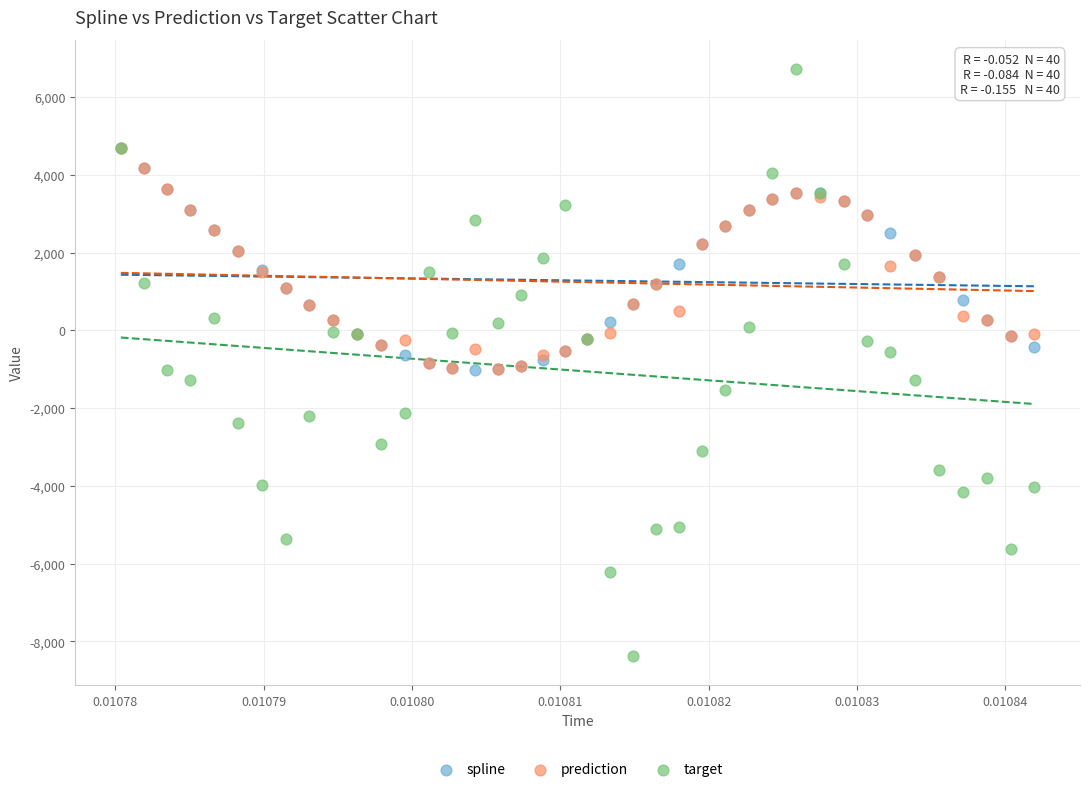

What are all the series names shown in the legend?

spline, prediction, target